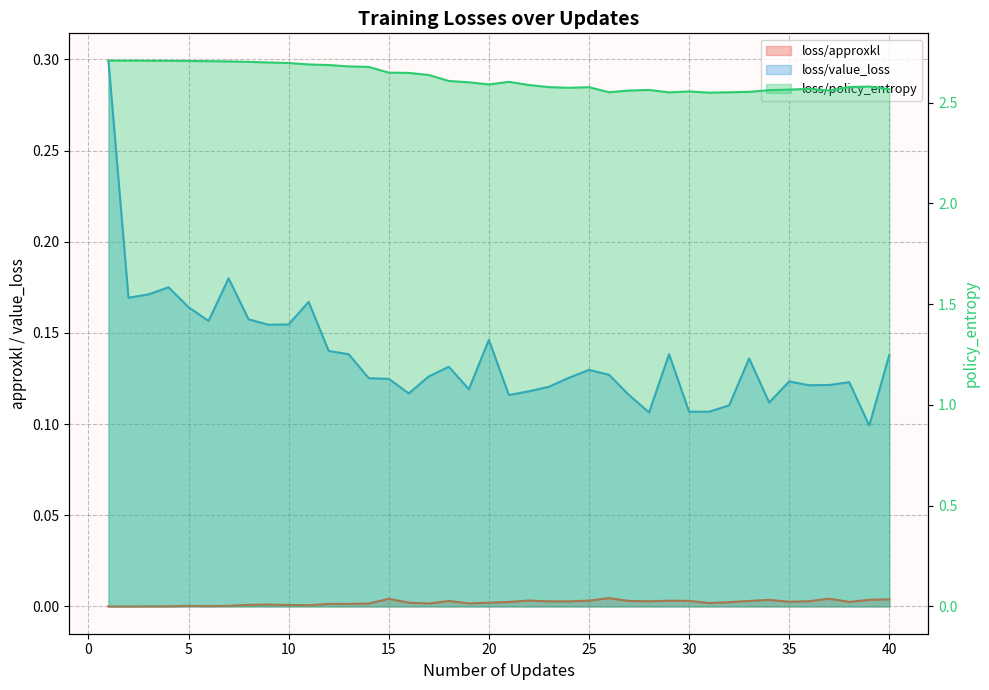

True or false: loss/approxkl has a value of 0.0 at 37.

False